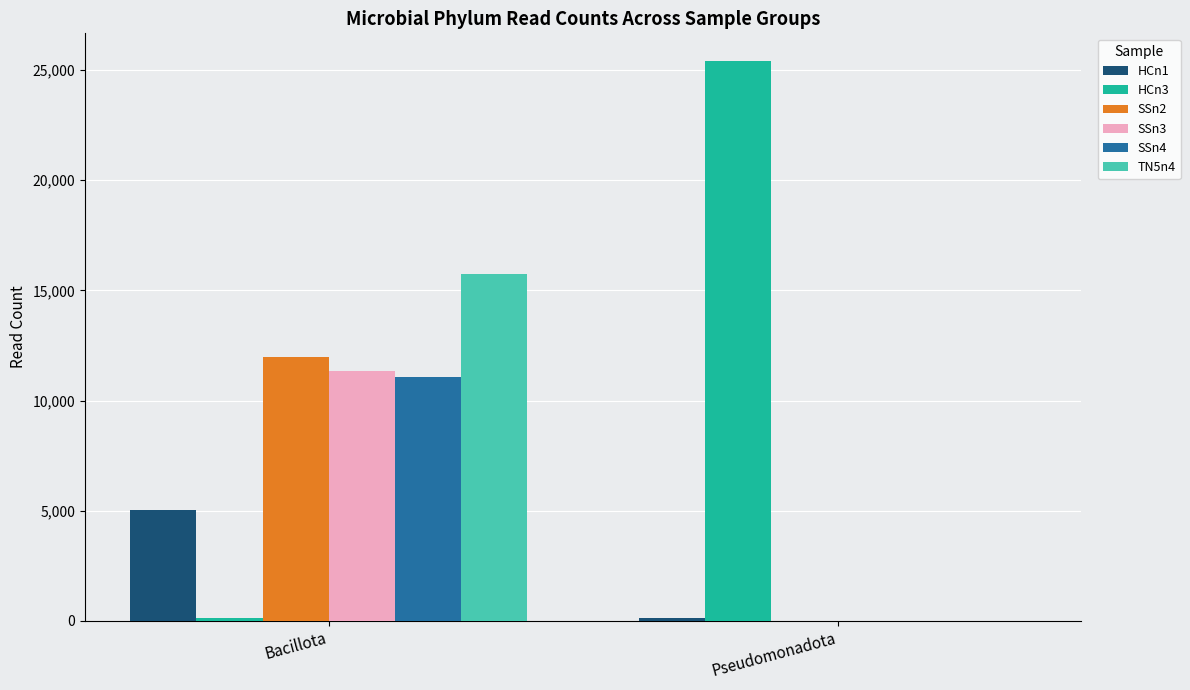

Which category has the highest value in the SSn4 series?

Bacillota